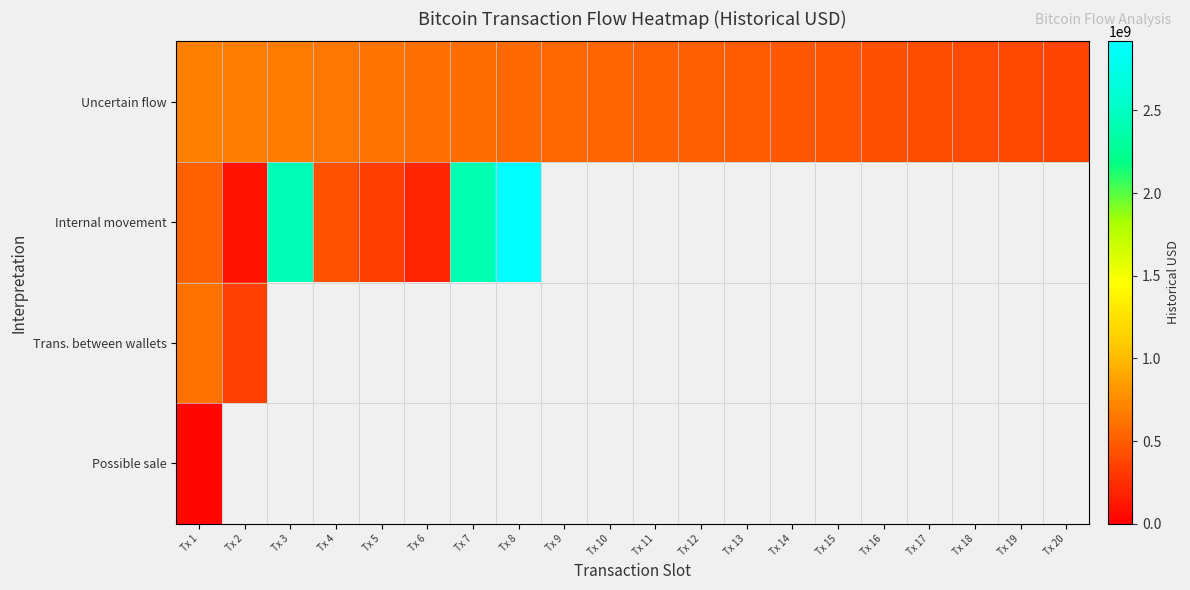

Which series has the largest total across all categories?

Uncertain flow